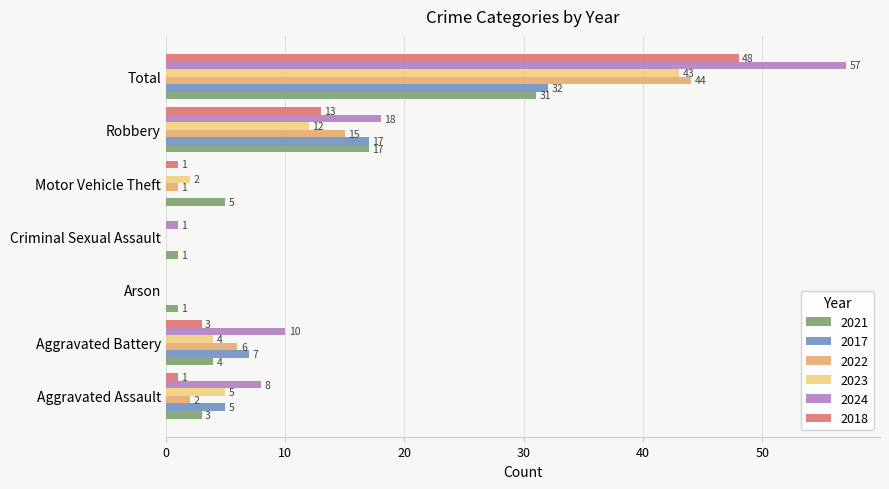

The value of 2021 at Arson is 1. True or false?

True